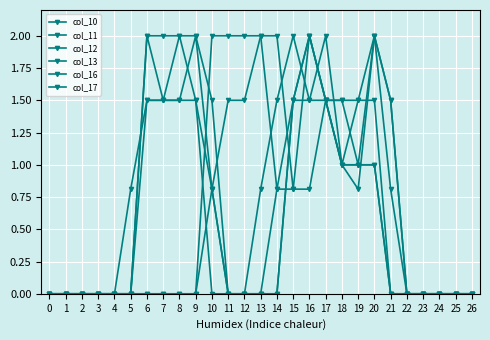

How many categories are shown in the chart?

27